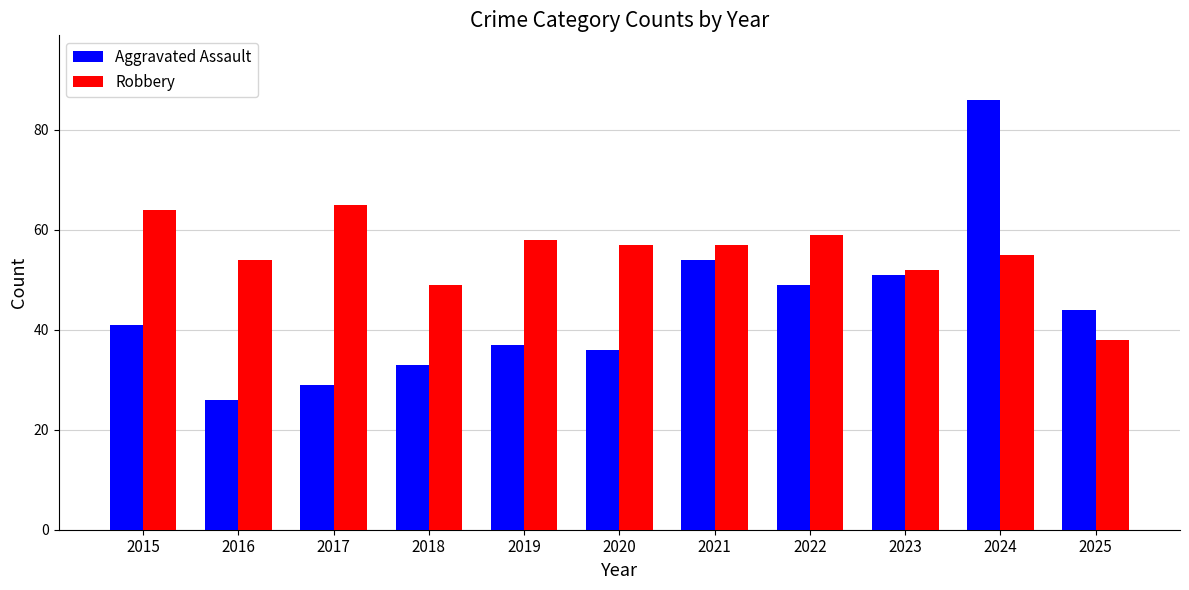

Which series has the largest range (max minus min)?

Aggravated Assault